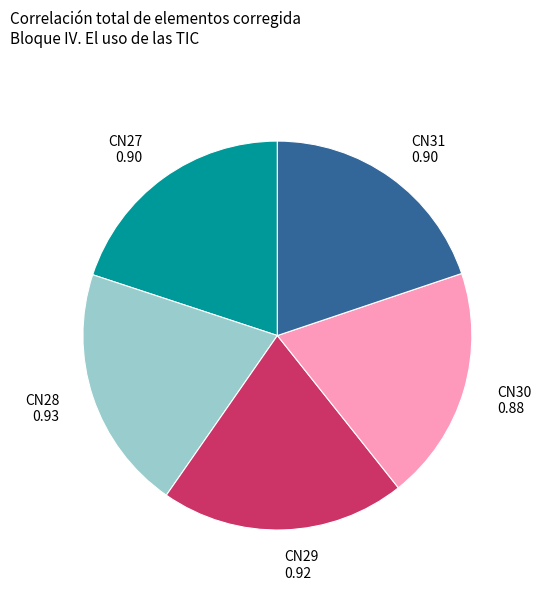

Is it true that CN30 0.88 is 25% of the pie?

False